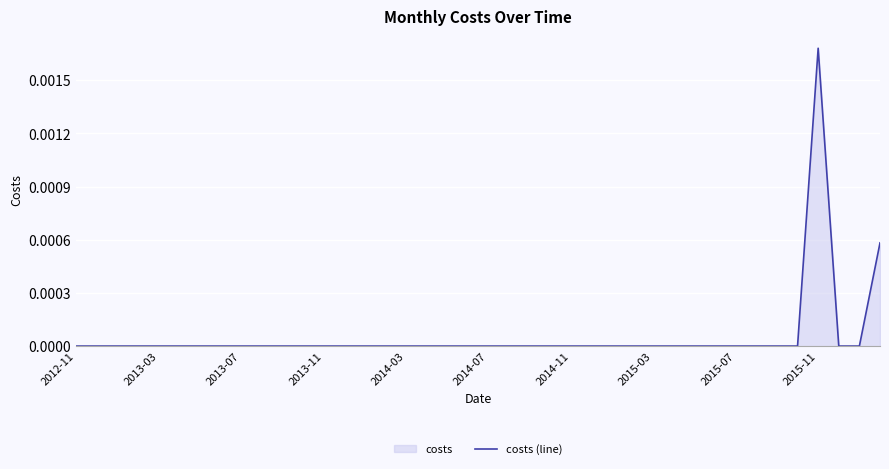

The value at 2013-11 is 0.0. True or false?

True